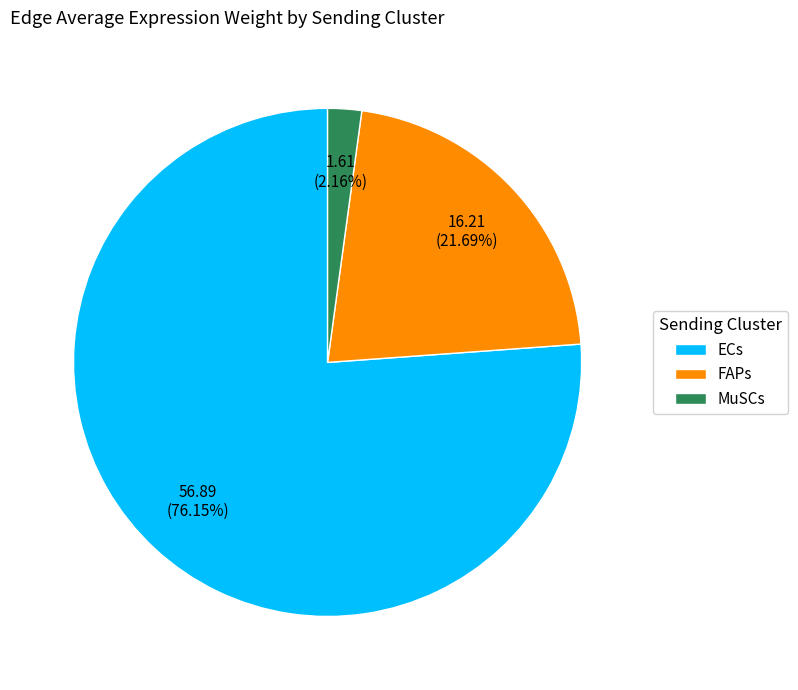

How many slices are in this pie chart?

3